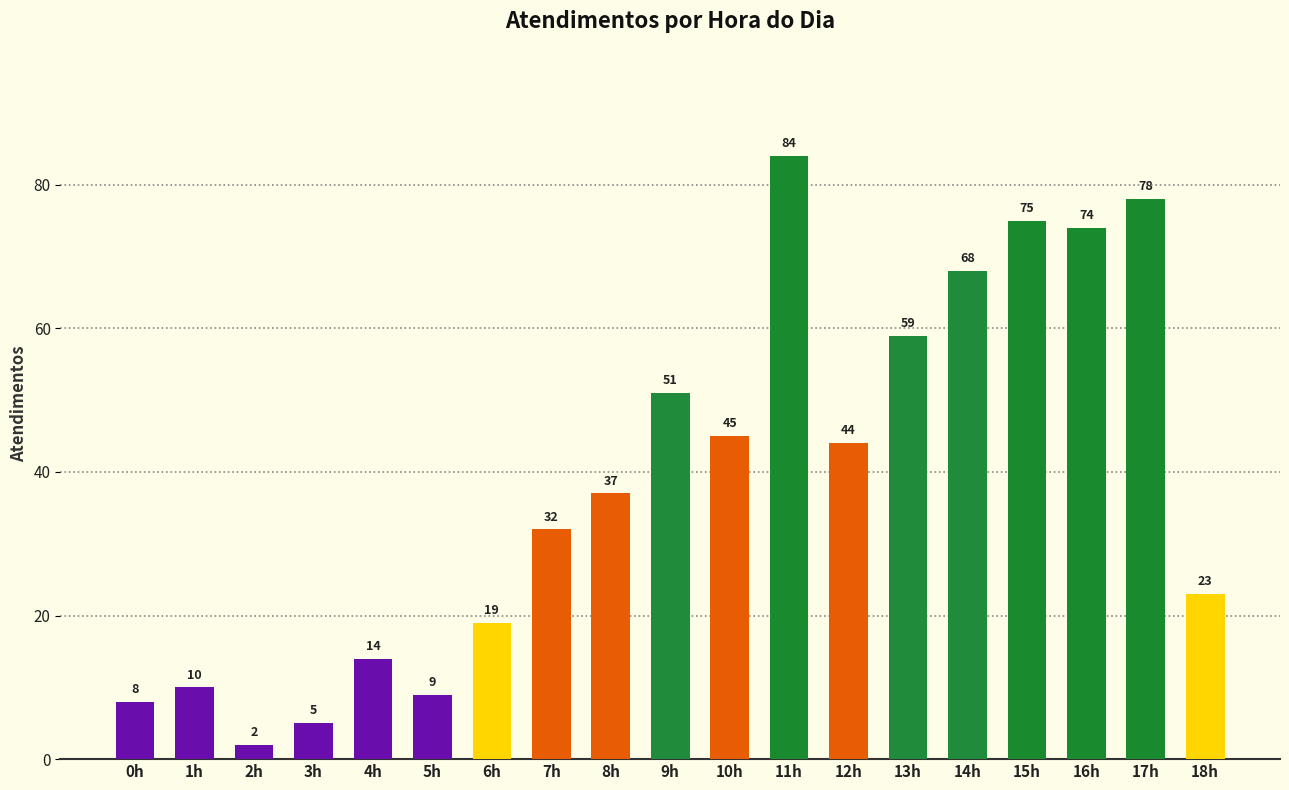

Rank the categories by value from highest to lowest.

11h, 17h, 15h, 16h, 14h, 13h, 9h, 10h, 12h, 8h, 7h, 18h, 6h, 4h, 1h, 5h, 0h, 3h, 2h